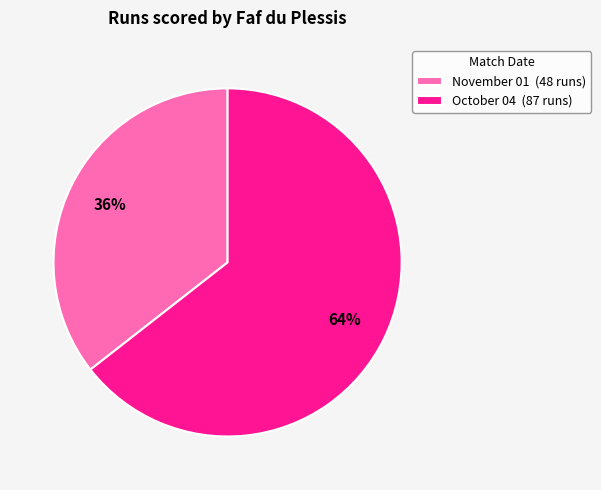

Is October 04 the majority of the pie?

Yes